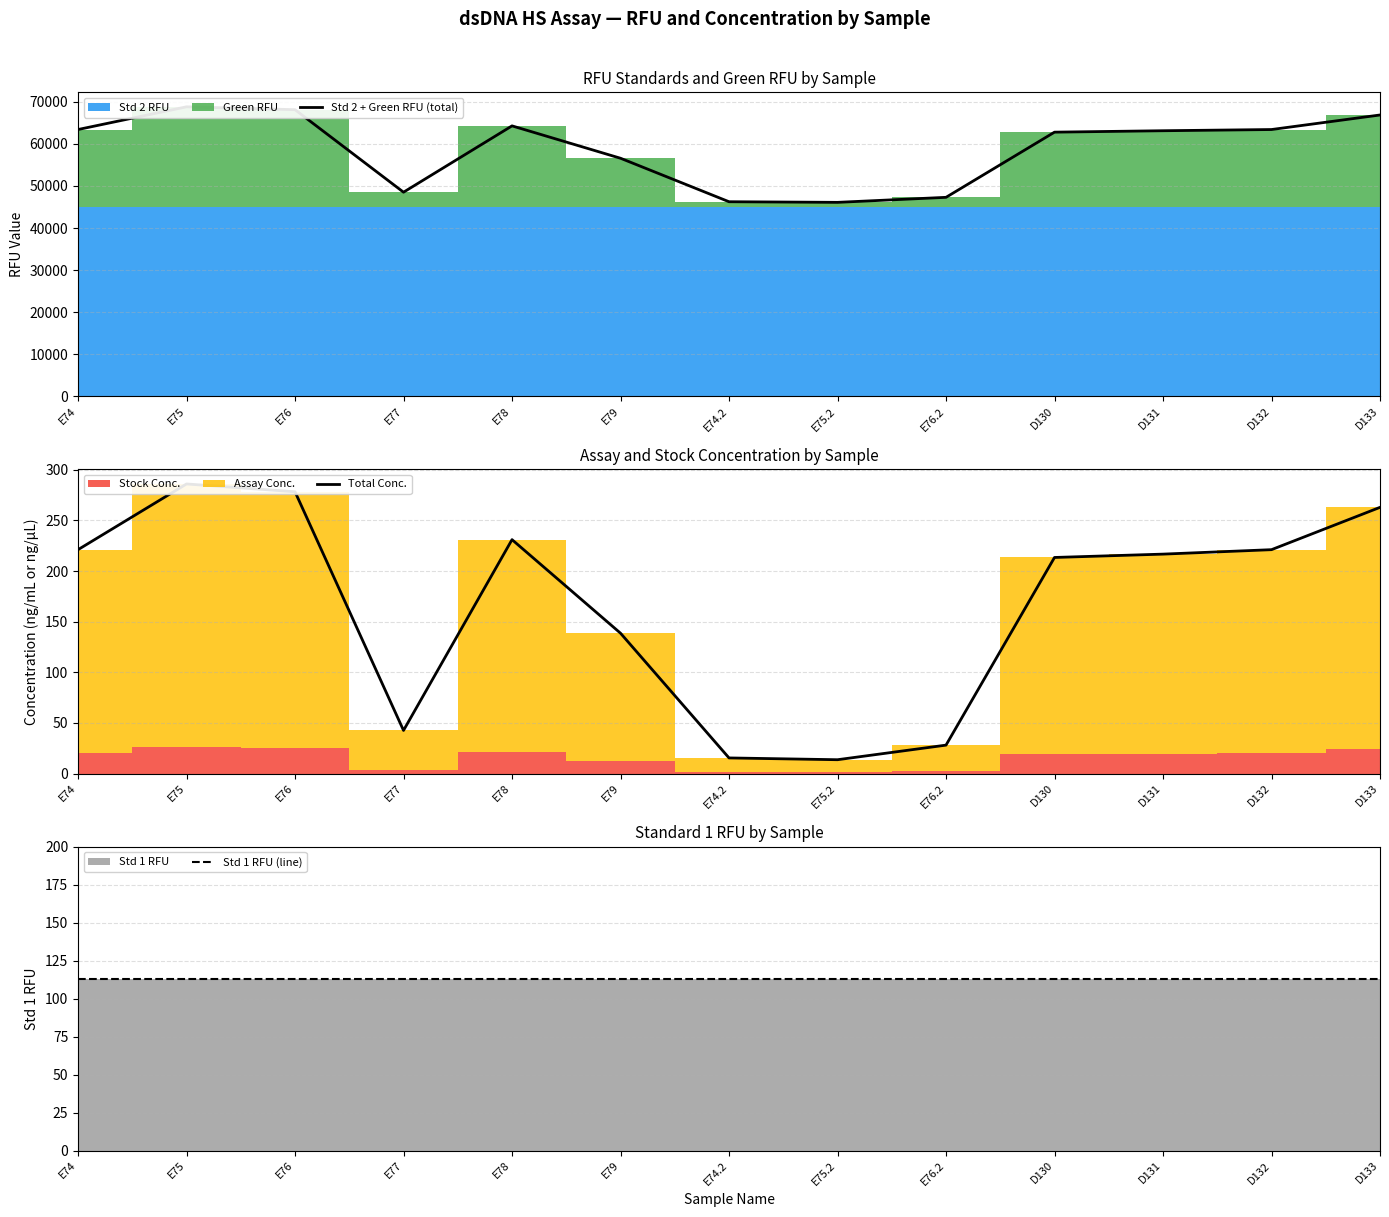

At which category is the sum across all series the highest?

E75